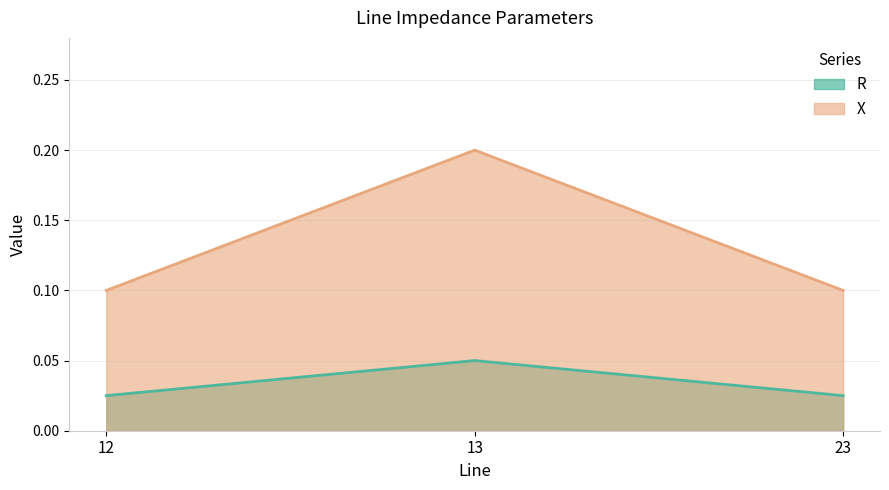

At which category is the sum across all series the highest?

13